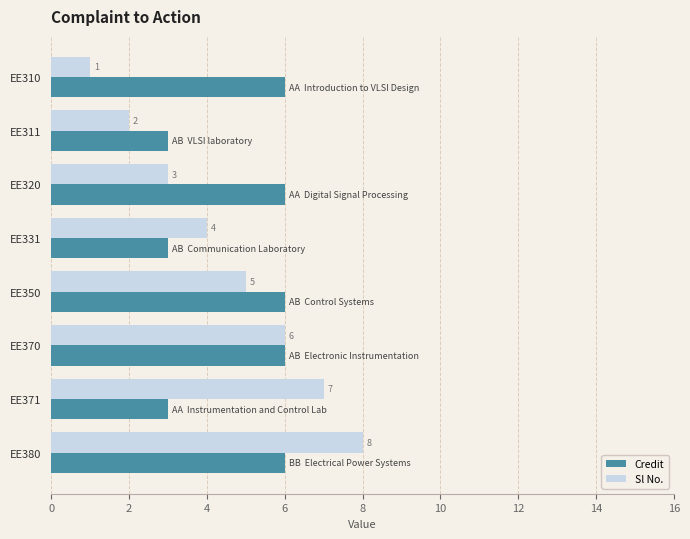

The Sl No. series shows 2 at EE311. True or false?

True